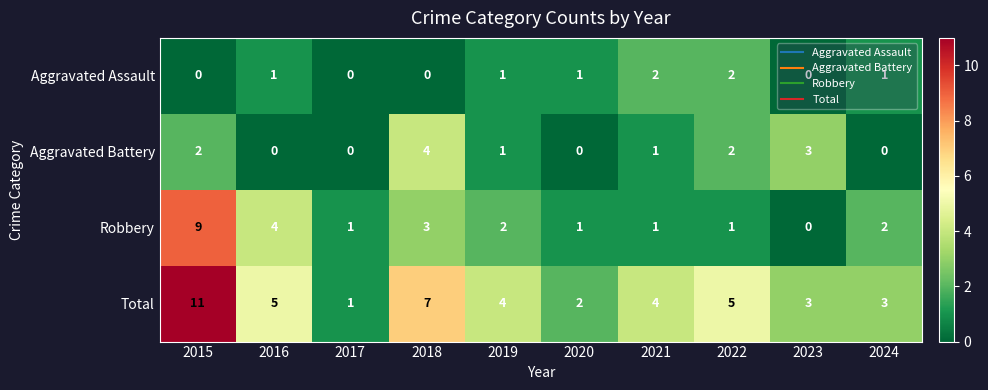

Rank the series by their maximum value, from lowest to highest.

Aggravated Assault, Aggravated Battery, Robbery, Total